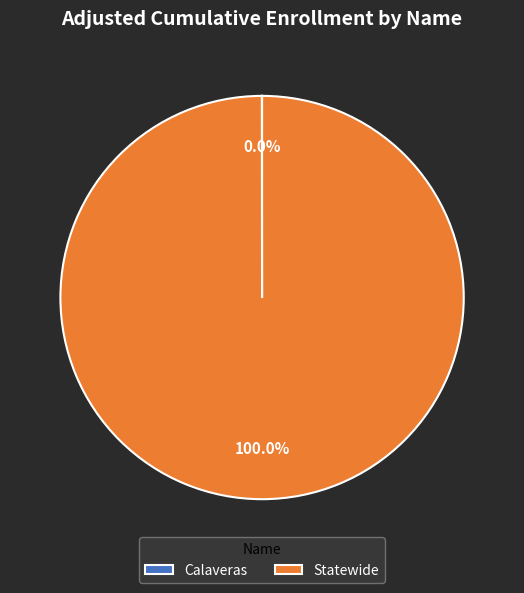

Is there any slice that represents more than half of the pie?

Yes